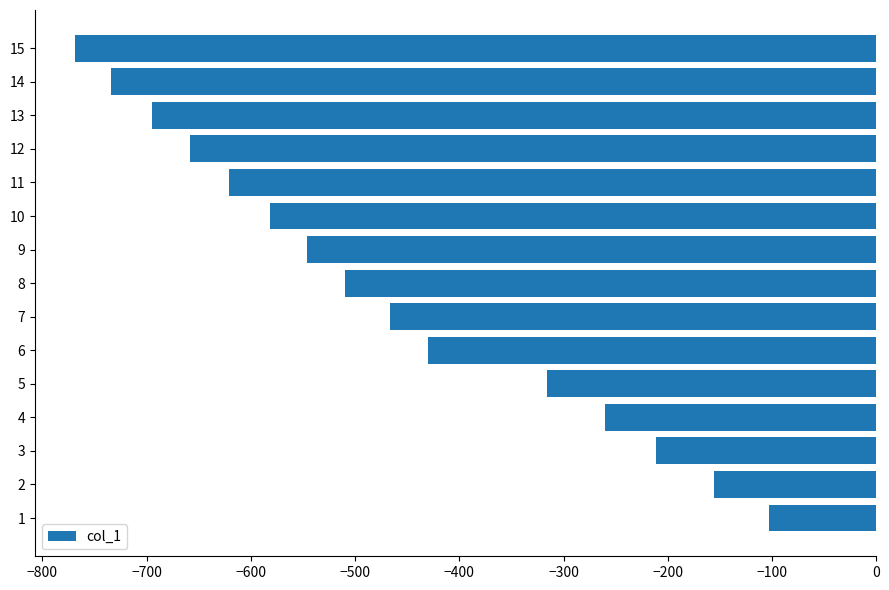

Where is the data nearest to the value -435?

6